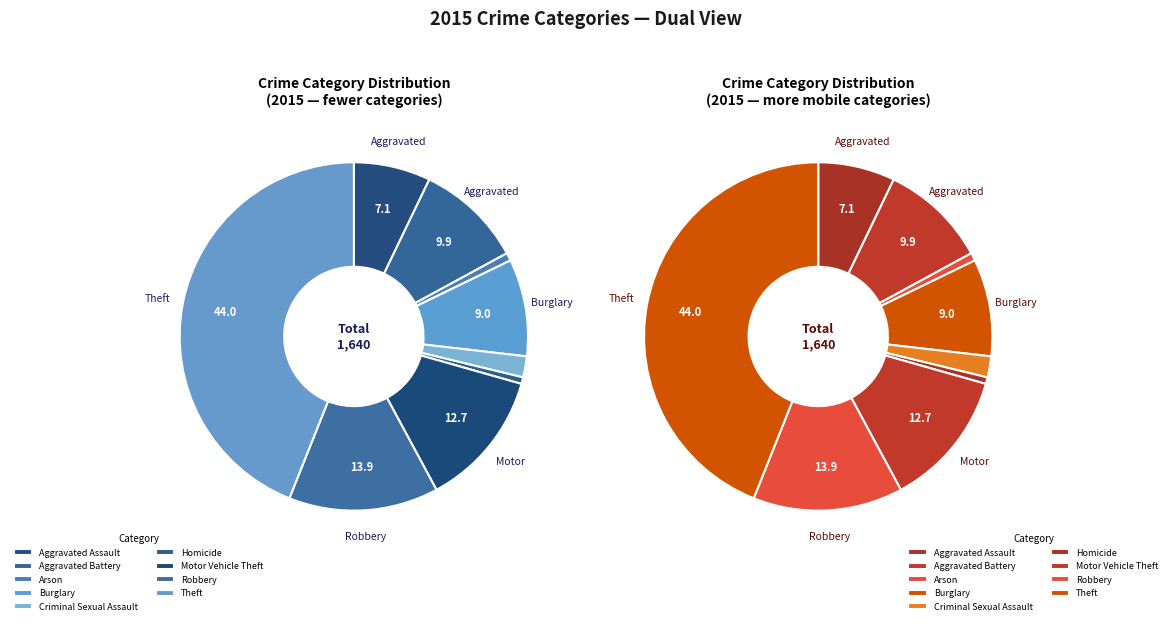

Which slice is the smallest?

Homicide